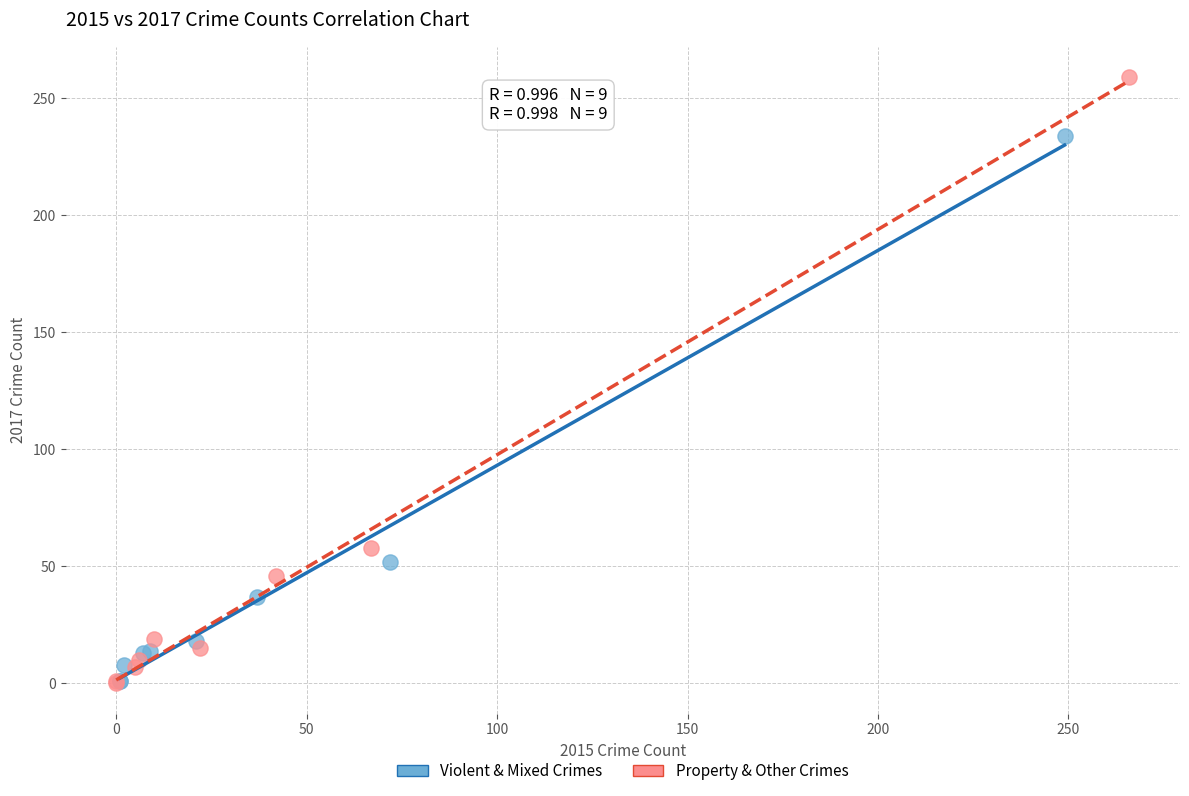

Which series has the largest Y range (max minus min)?

Property & Other Crimes